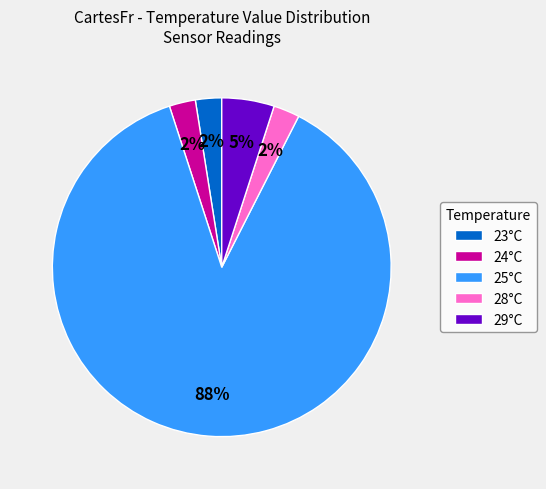

What is the largest slice in the pie chart?

25°C